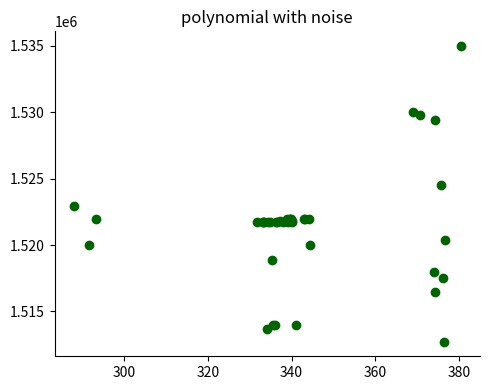

What Y value in the scatter plot is closest to 1523862?

1524513